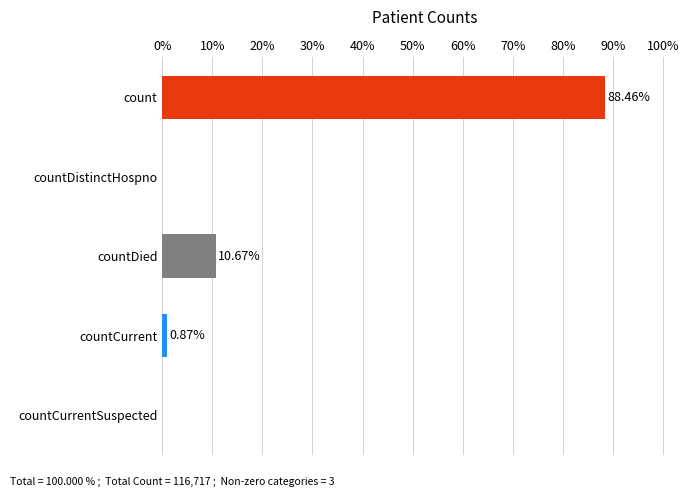

Which has a higher value, countDied or countCurrentSuspected?

countDied